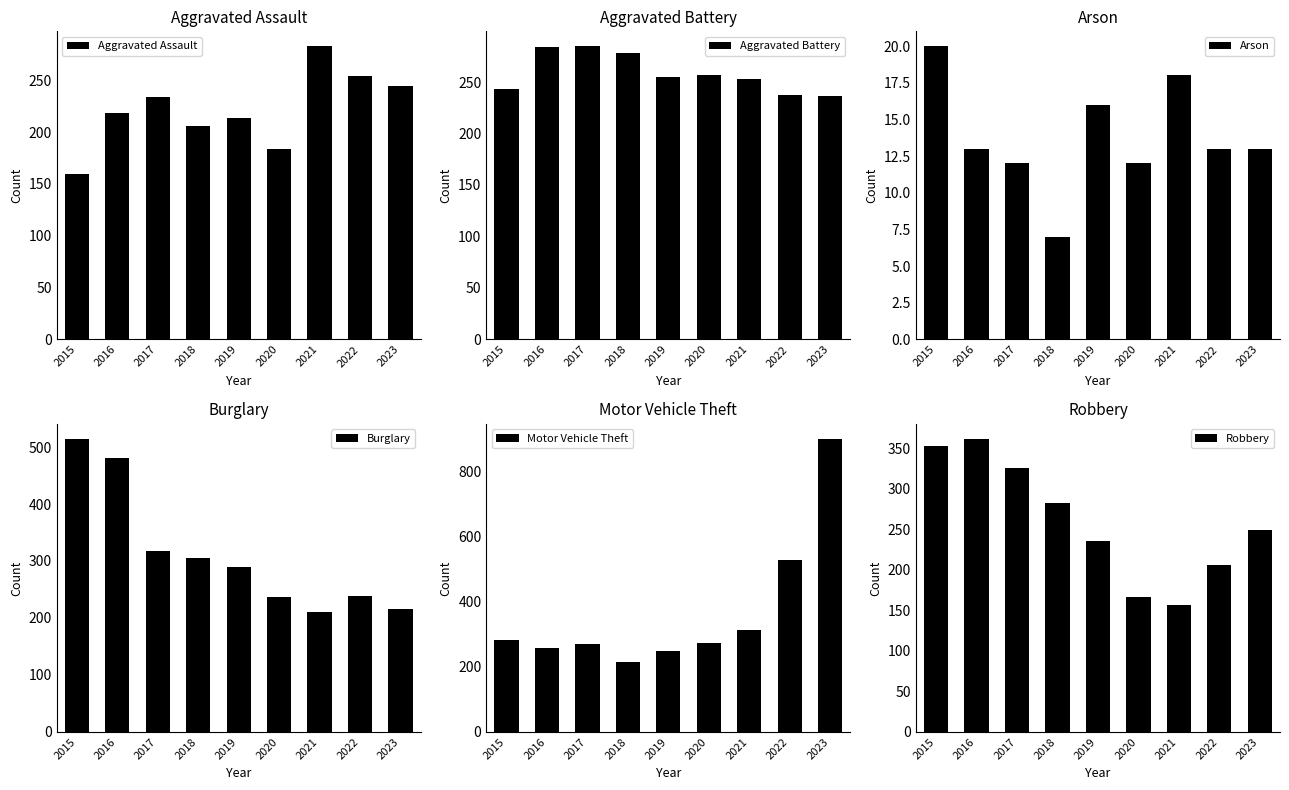

How many bars are there in total?

54